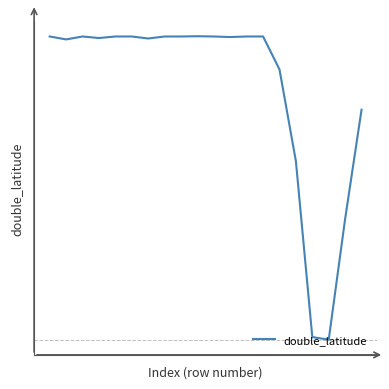

How many lines are shown in the chart?

1